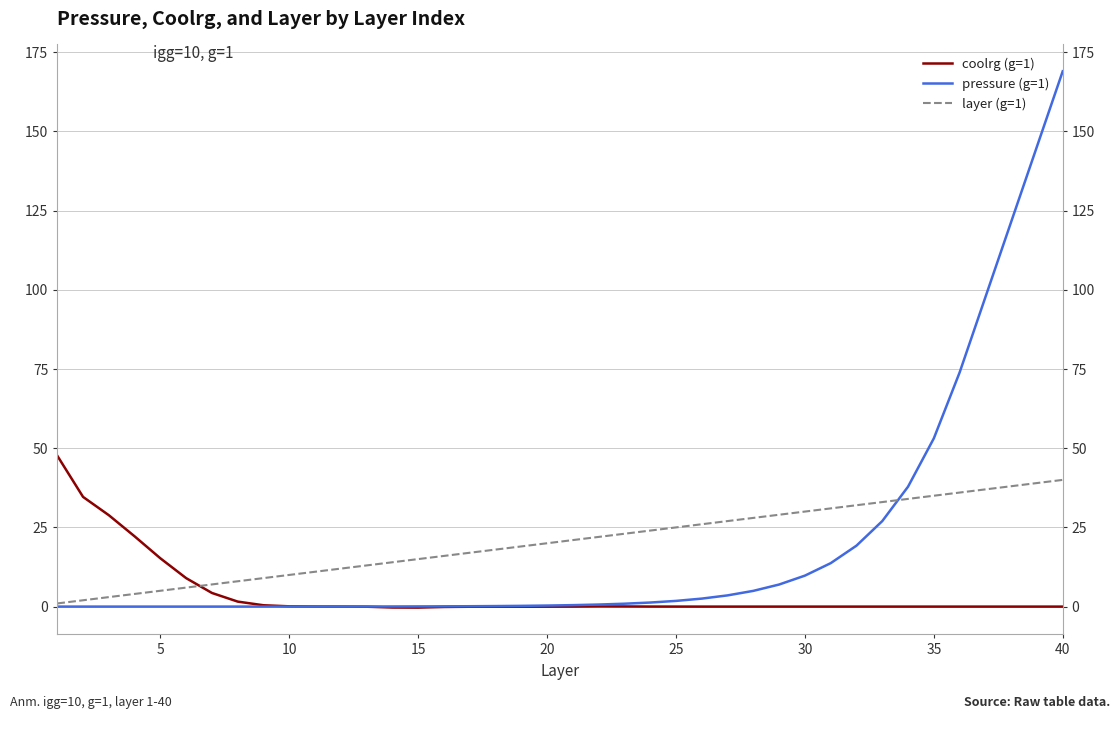

How many times do layer (g=1) and coolrg (g=1) cross each other?

1